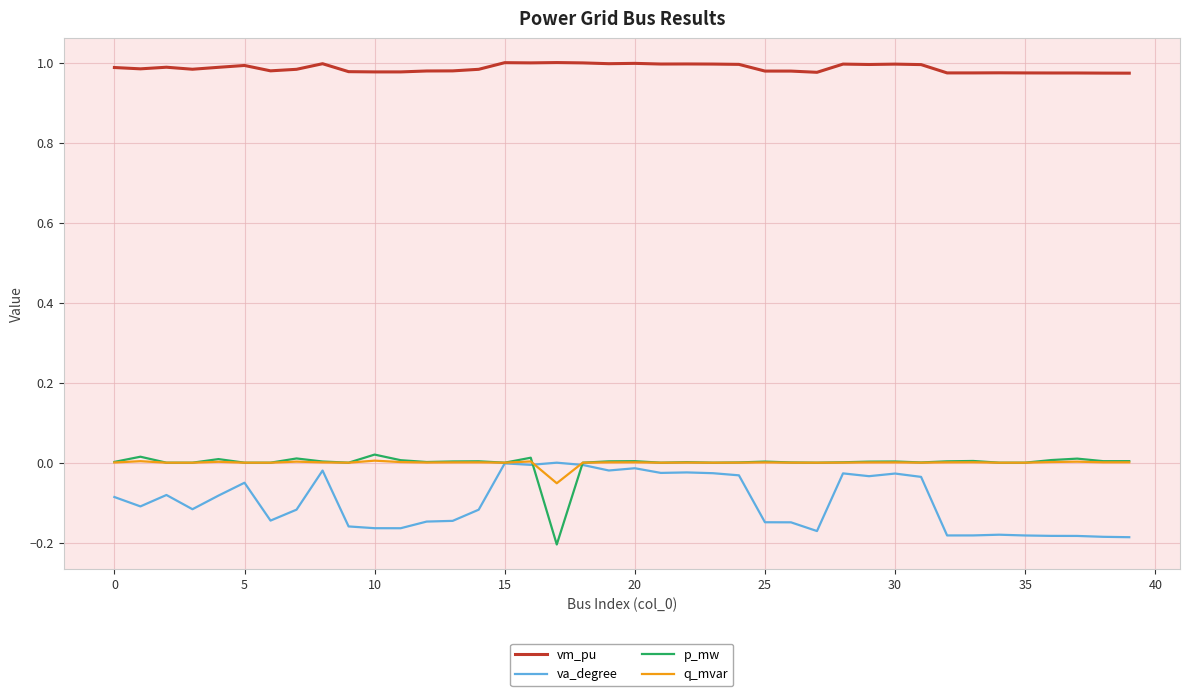

True or false: q_mvar and vm_pu intersect in this chart.

False